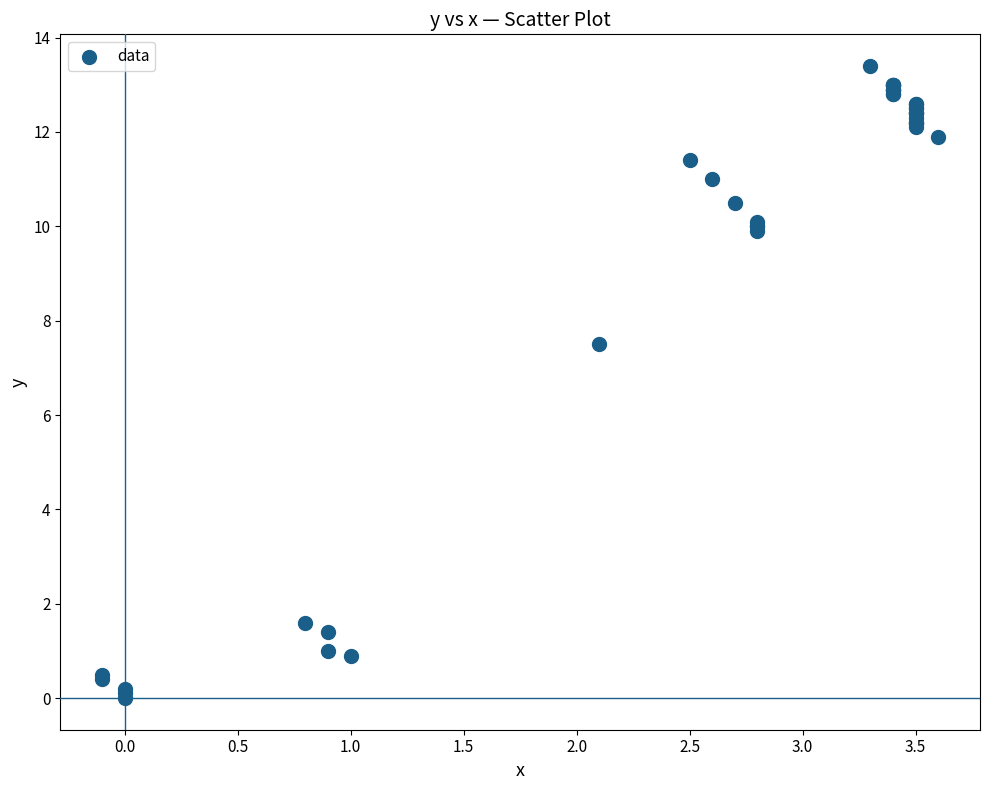

What Y value in the scatter plot is closest to 6?

7.5